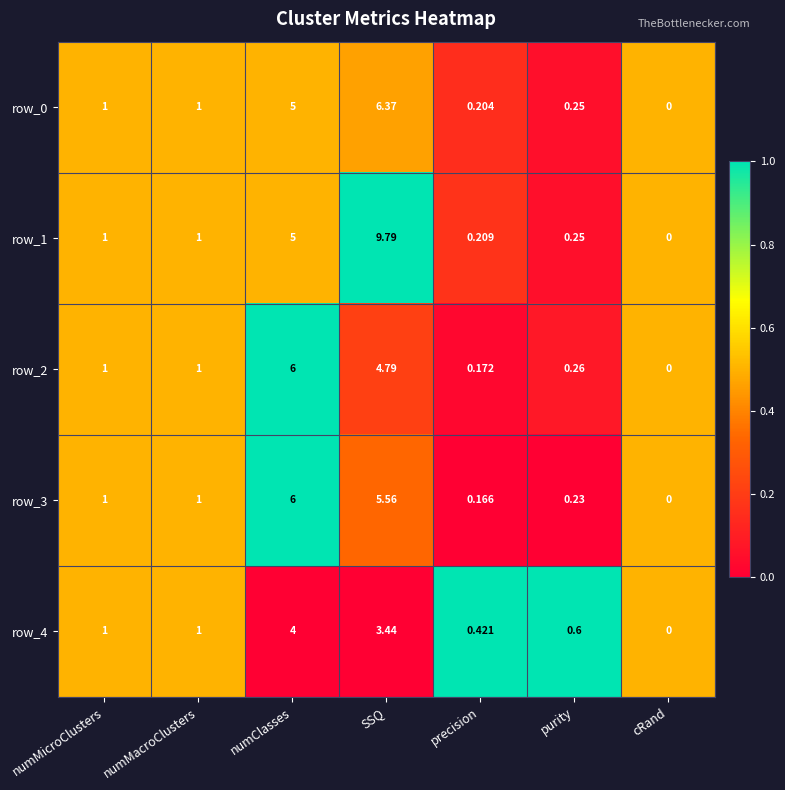

Which category has the lowest value in the row_3 series?

cRand